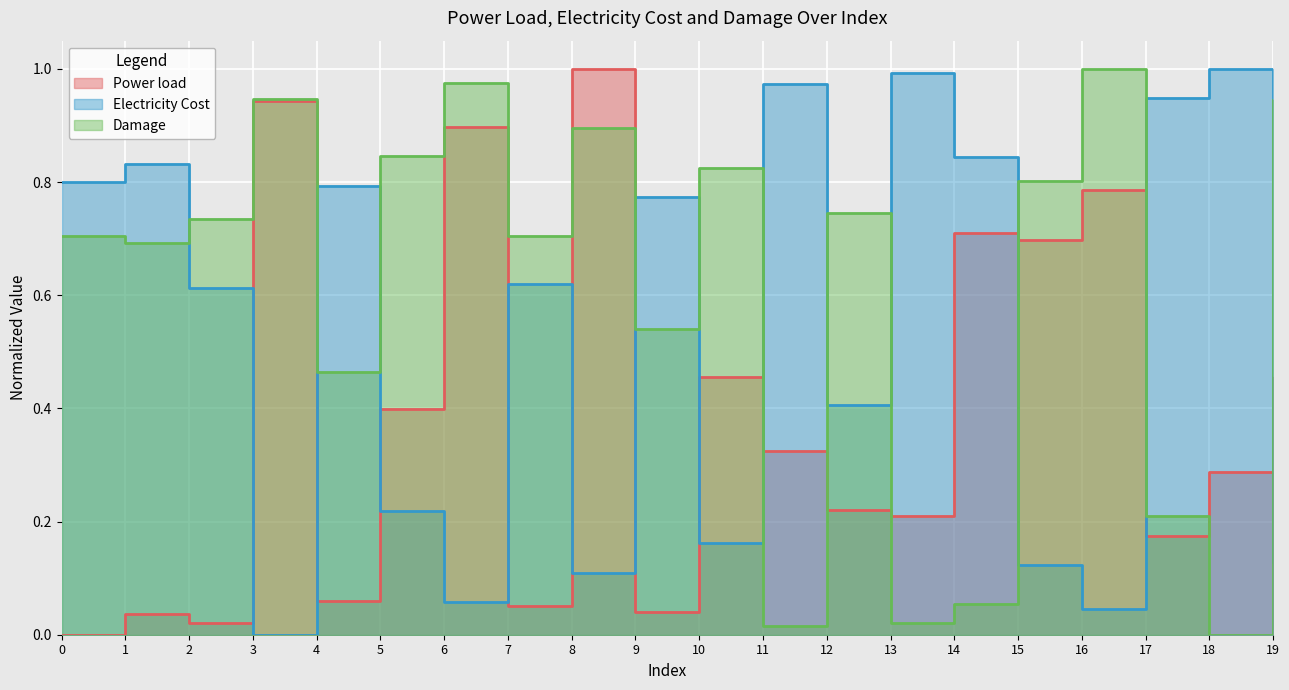

Reading left to right, extract all data points from this chart.

Power load: 0=0.0	1=0.0	2=0.0	3=0.9	4=0.1	5=0.4	6=0.9	7=0.1	8=1.0	9=0.0	10=0.5	11=0.3	12=0.2	13=0.2	14=0.7	15=0.7	16=0.8	17=0.2	18=0.3	19=0.5
Electricity Cost: 0=0.8	1=0.8	2=0.6	3=0.0	4=0.8	5=0.2	6=0.1	7=0.6	8=0.1	9=0.8	10=0.2	11=1.0	12=0.4	13=1.0	14=0.8	15=0.1	16=0.0	17=0.9	18=1.0	19=0.1
Damage: 0=0.7	1=0.7	2=0.7	3=0.9	4=0.5	5=0.8	6=1.0	7=0.7	8=0.9	9=0.5	10=0.8	11=0.0	12=0.7	13=0.0	14=0.1	15=0.8	16=1.0	17=0.2	18=0.0	19=0.9